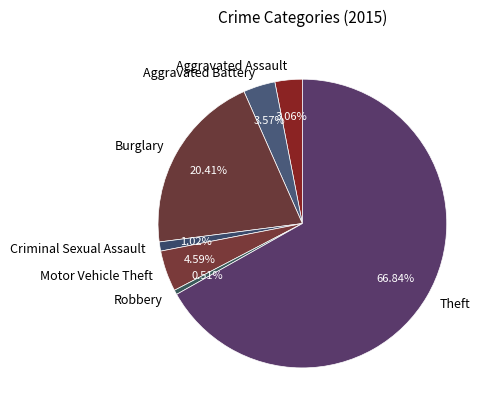

Which category has the biggest portion of the pie?

Theft